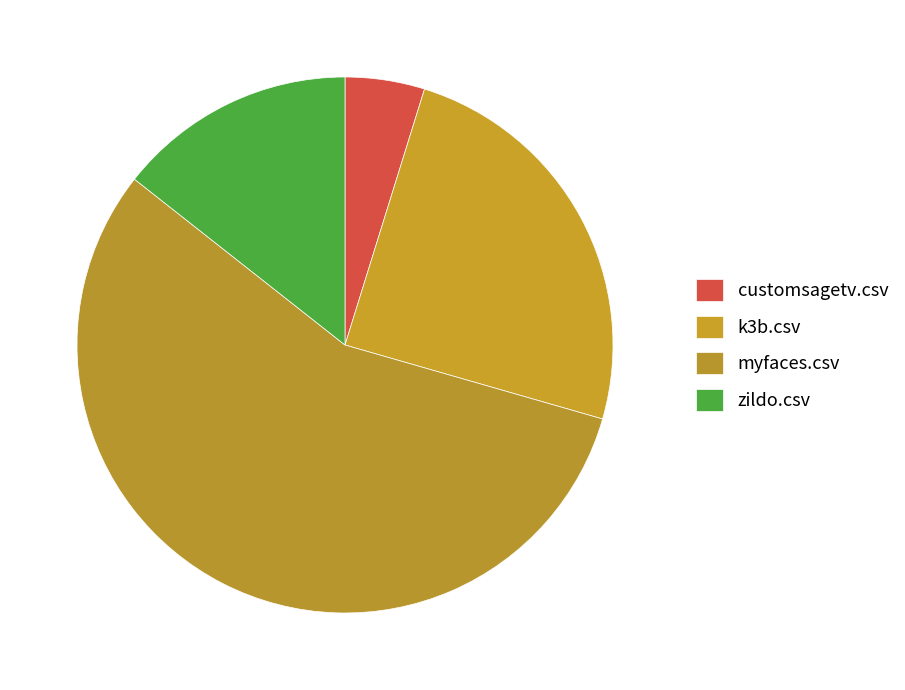

Which category has the biggest portion of the pie?

myfaces.csv